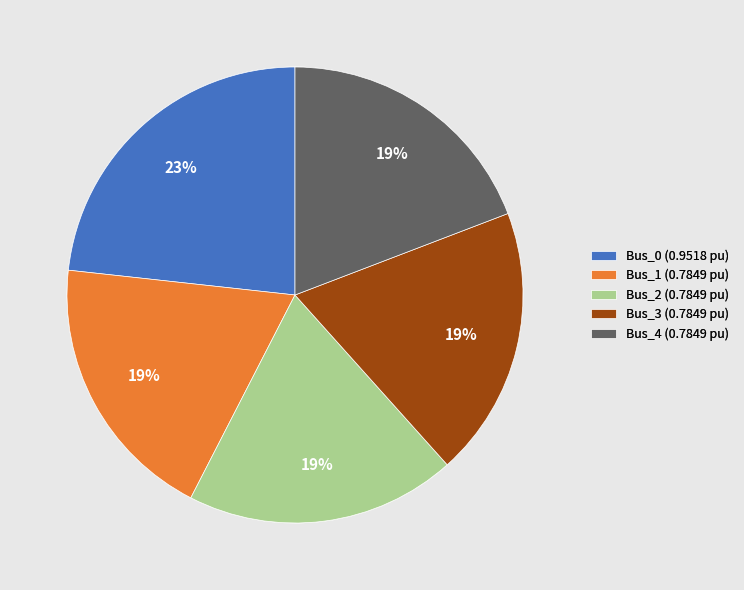

Is the sum of Bus_2 and Bus_4 greater than half?

No